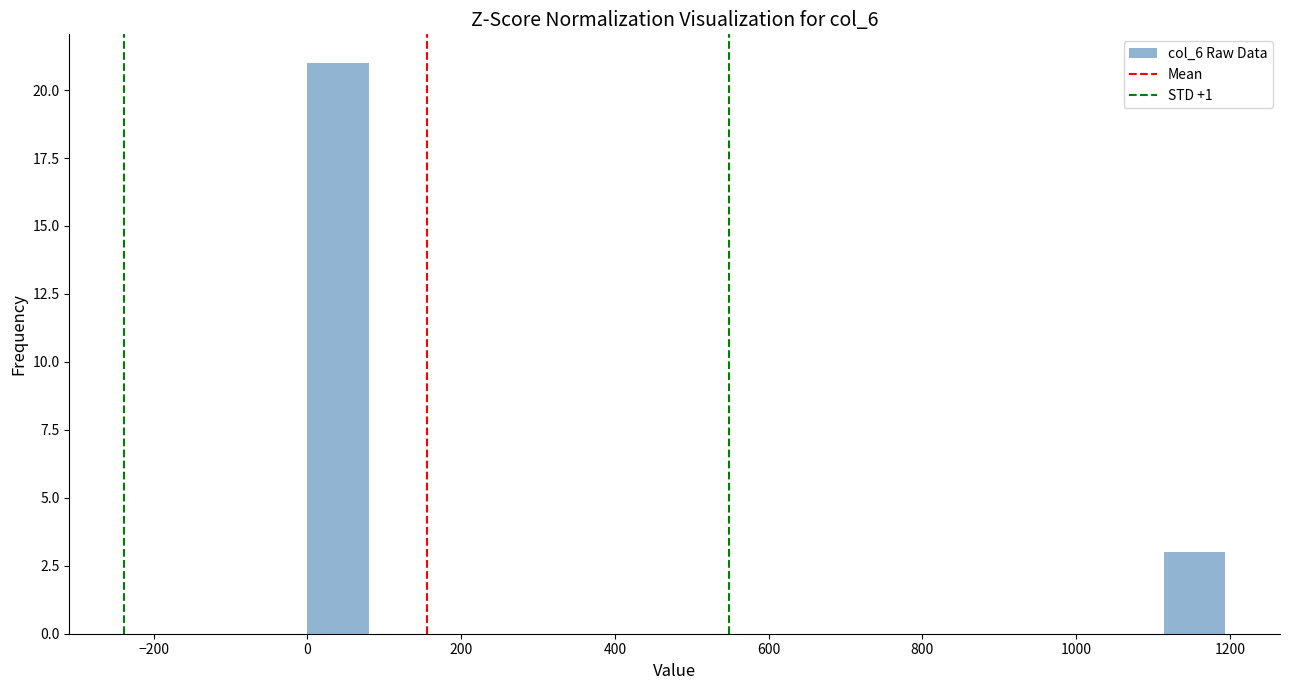

Around what value on the x-axis is the tallest bar? Give the approximate position of its centre, as read against the axis.

40